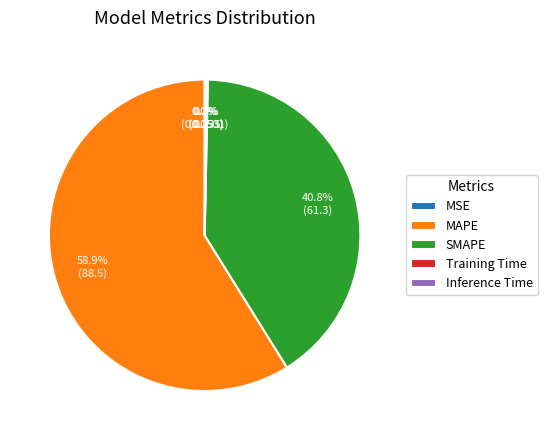

What portion of the pie excludes SMAPE?

59.2%